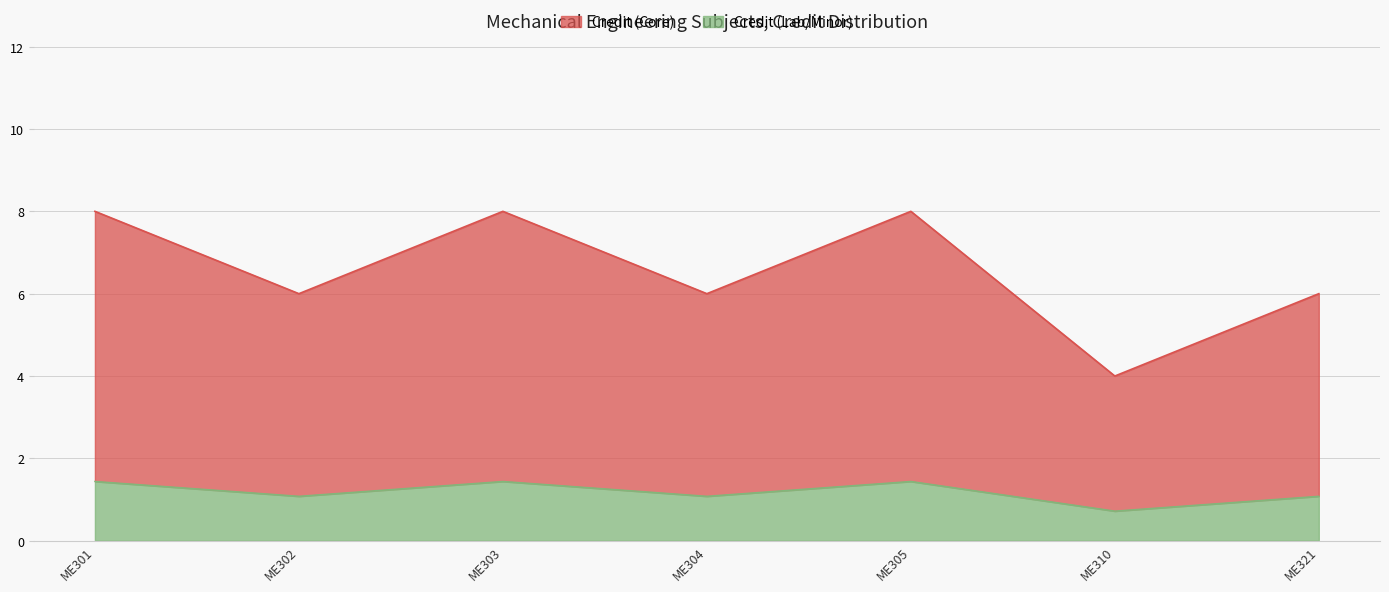

List the labels in order of value, largest first.

ME301, ME303, ME305, ME302, ME304, ME321, ME310